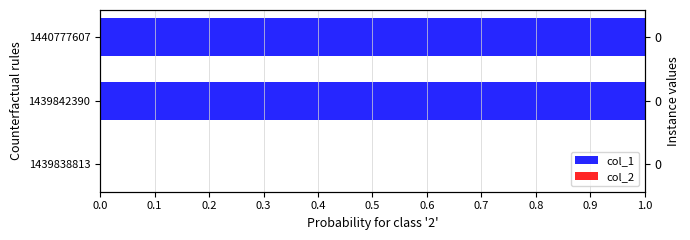

What is the sum of the col_1 values at 1440777607 and 1439842390?

2.0